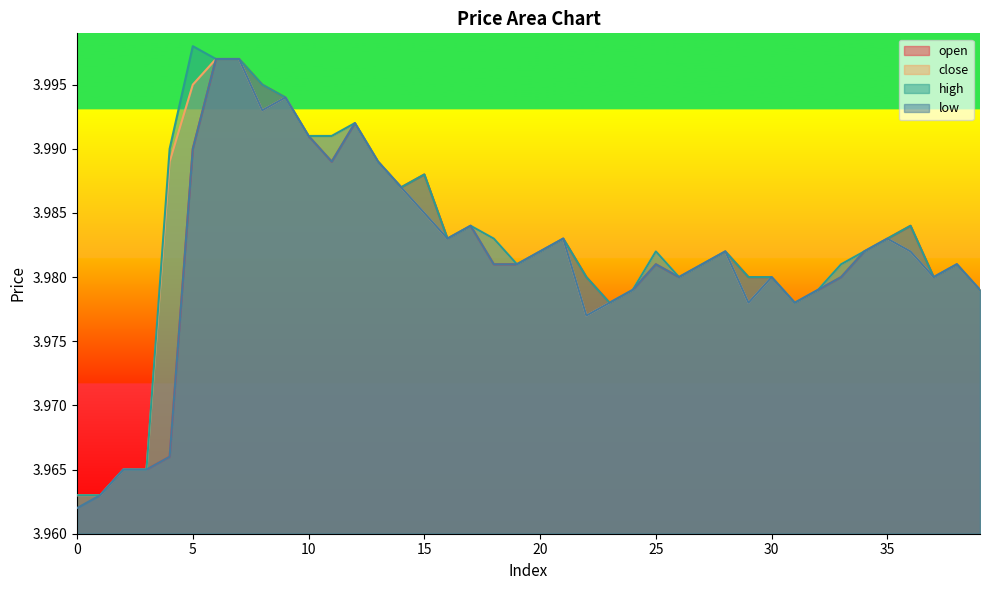

Where is the first local minimum for high?

14